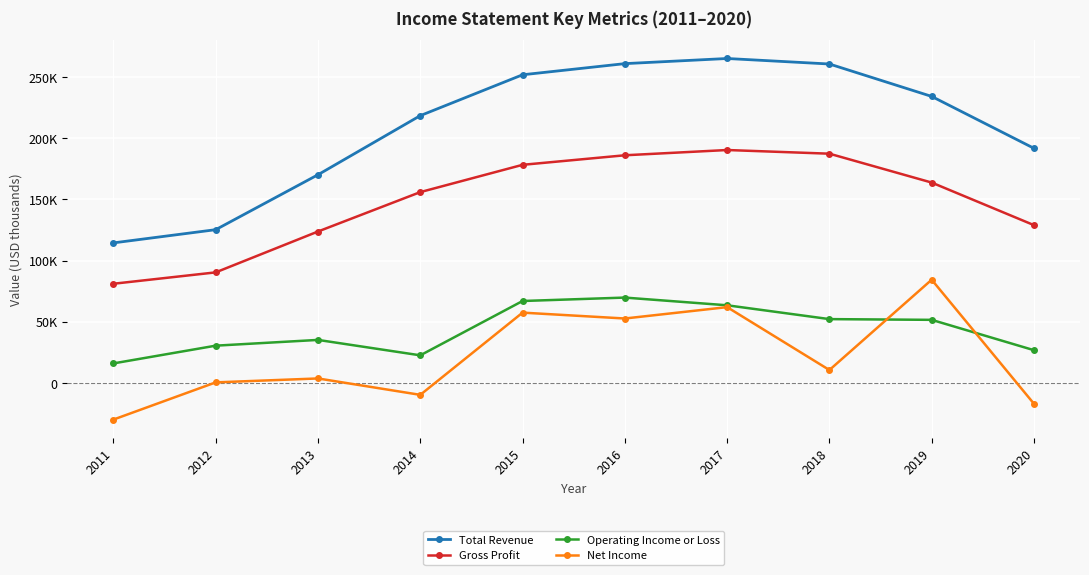

The value of Net Income at 2017 is 87706. True or false?

False